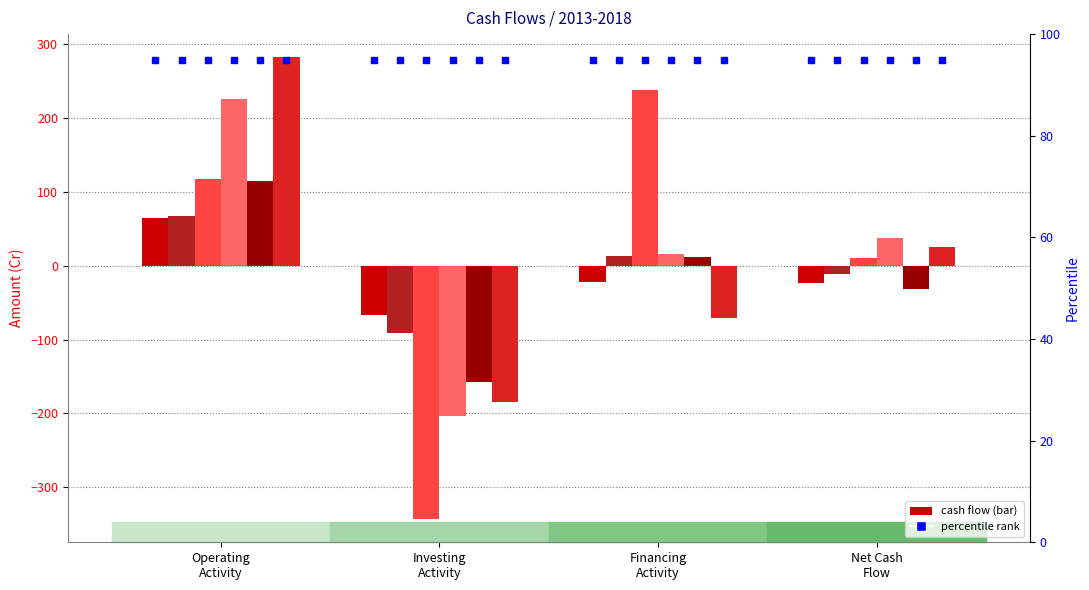

Is the value of Mar 2017 at Net Cash
Flow greater than the value of Mar 2013 at Financing
Activity?

No